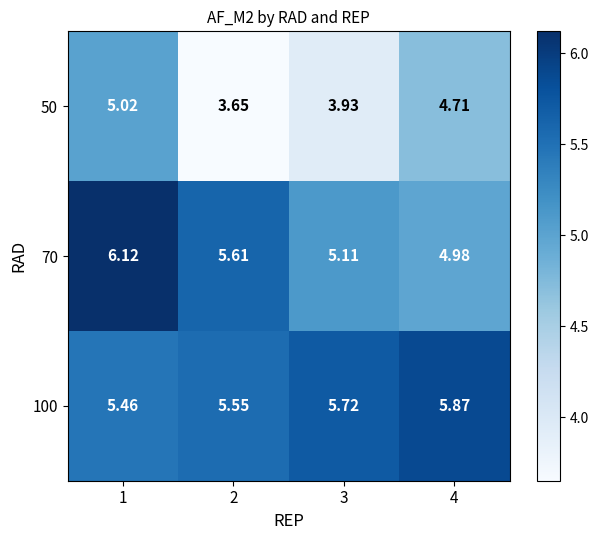

Is the value of 70 at 1 greater than the value of 100 at 3?

Yes